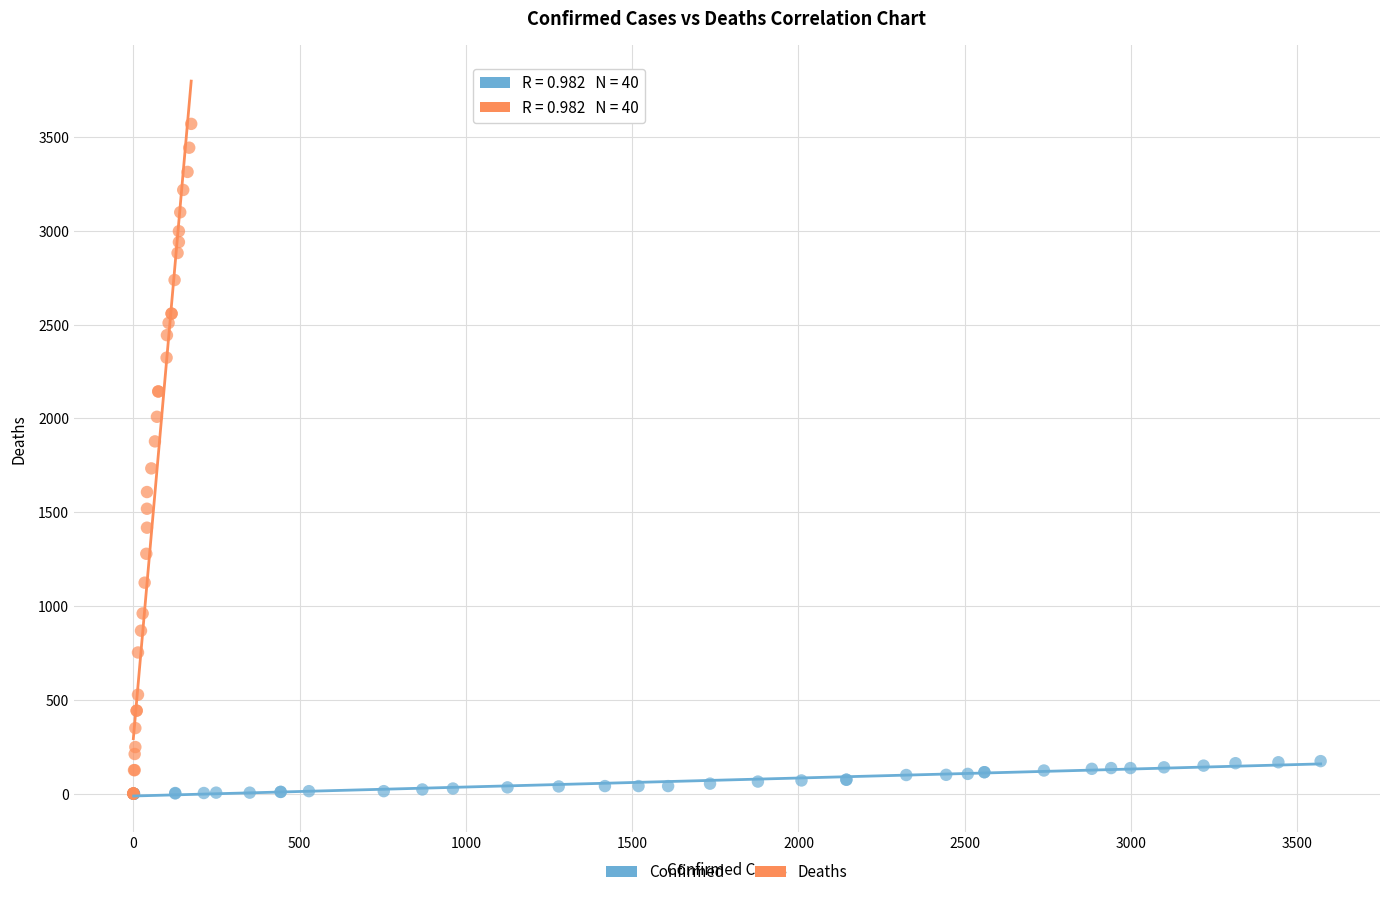

Which series has the largest Y range (max minus min)?

Deaths